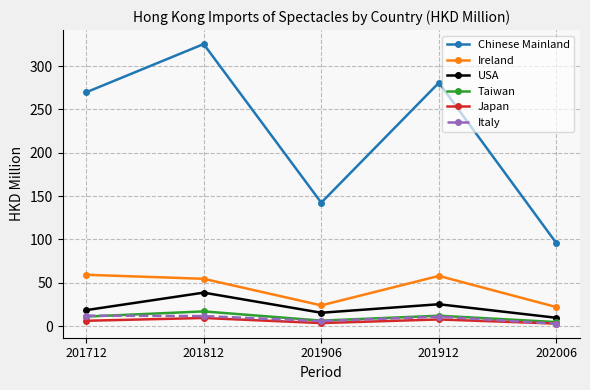

True or false: USA and Chinese Mainland cross at least once.

False